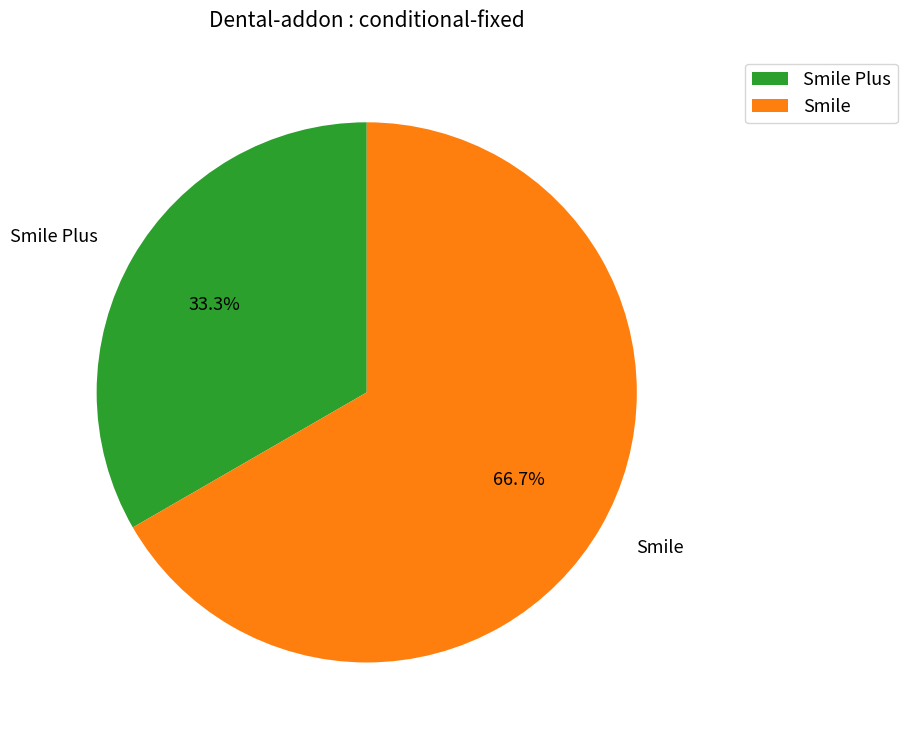

Count the number of slices in the pie.

2